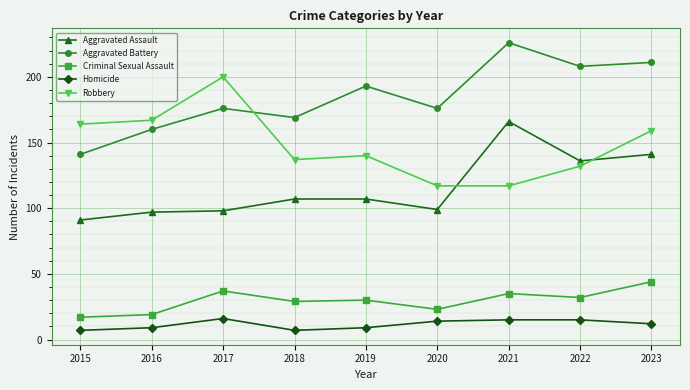

True or false: Homicide and Criminal Sexual Assault intersect in this chart.

False